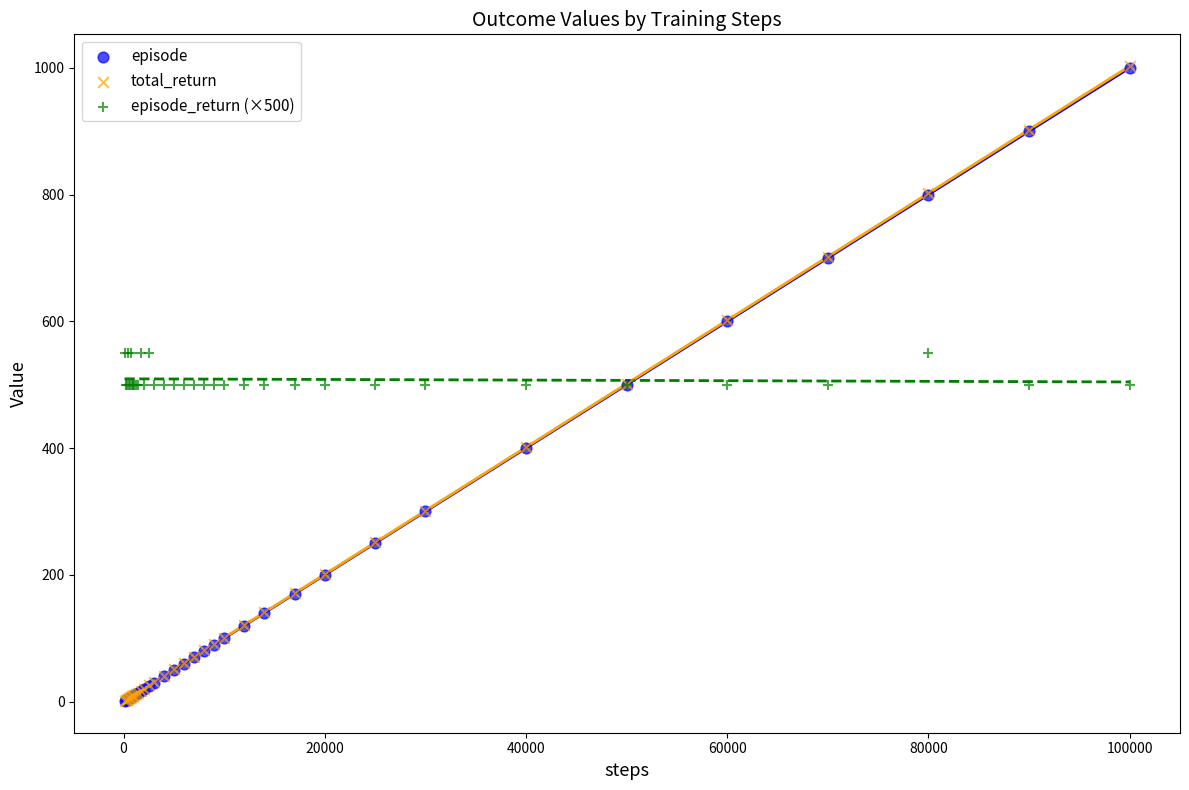

What are all the series names shown in the legend?

episode, total_return, episode_return (×500)